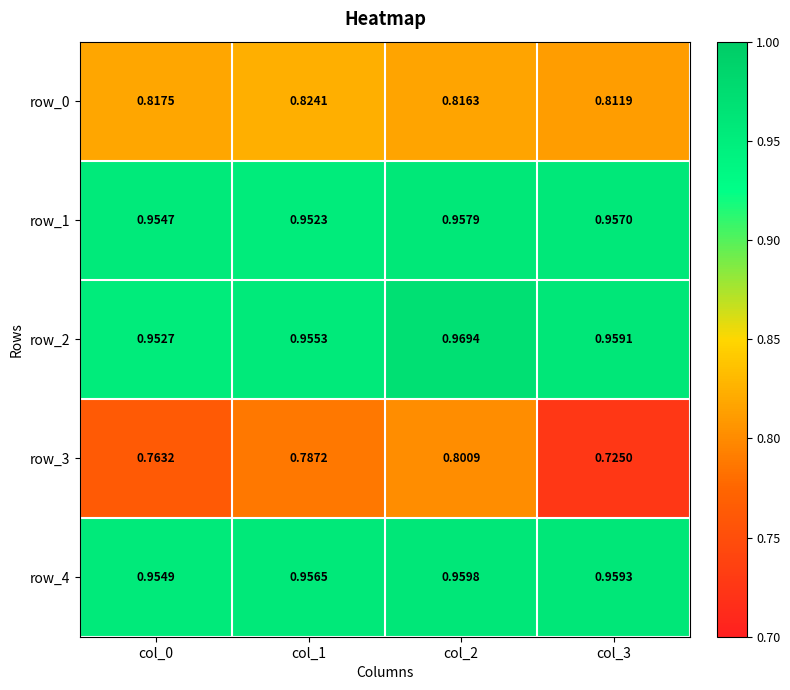

At which category does the chart reach its minimum across all series?

col_3